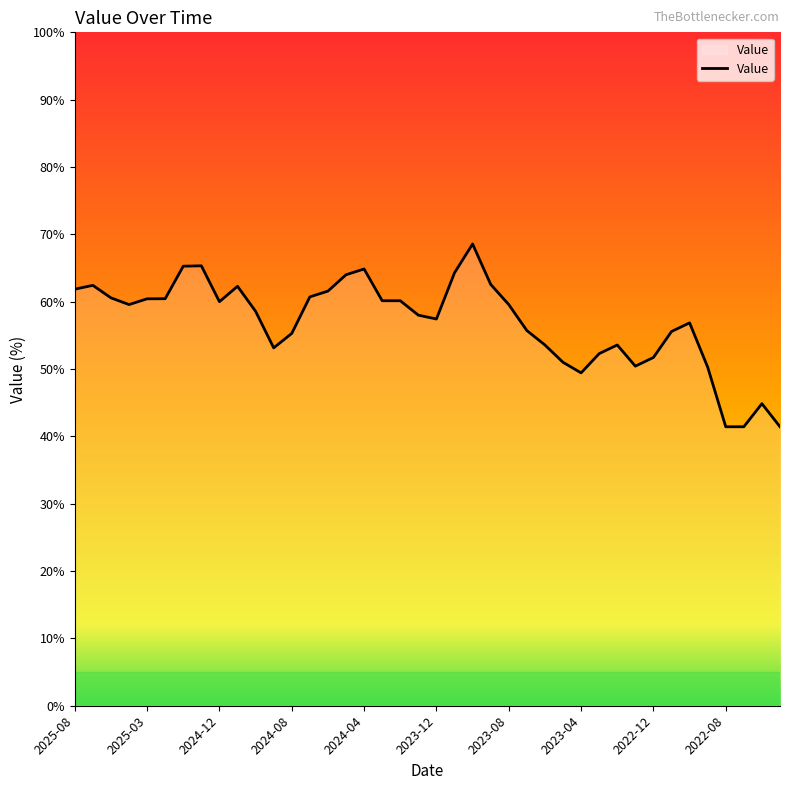

How many lines are shown in the chart?

1